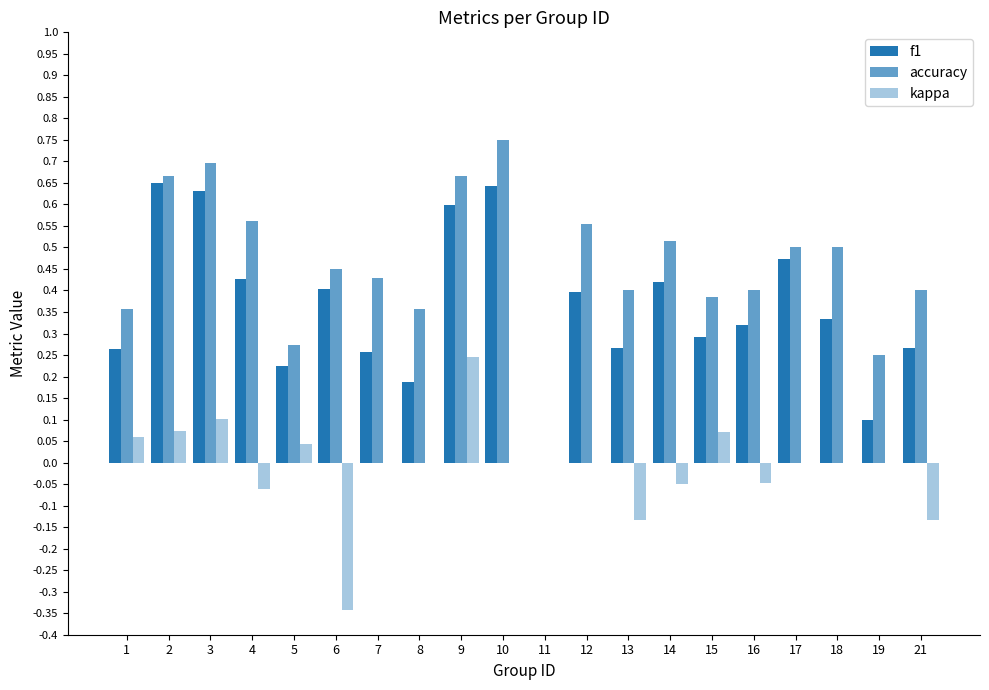

How many values in the accuracy series exceed 0?

19